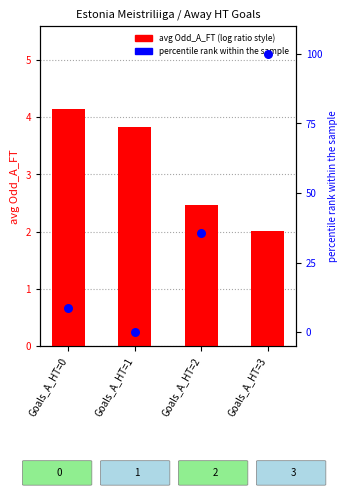

Which series reaches the minimum Y coordinate?

XG_Away_Pre percentile